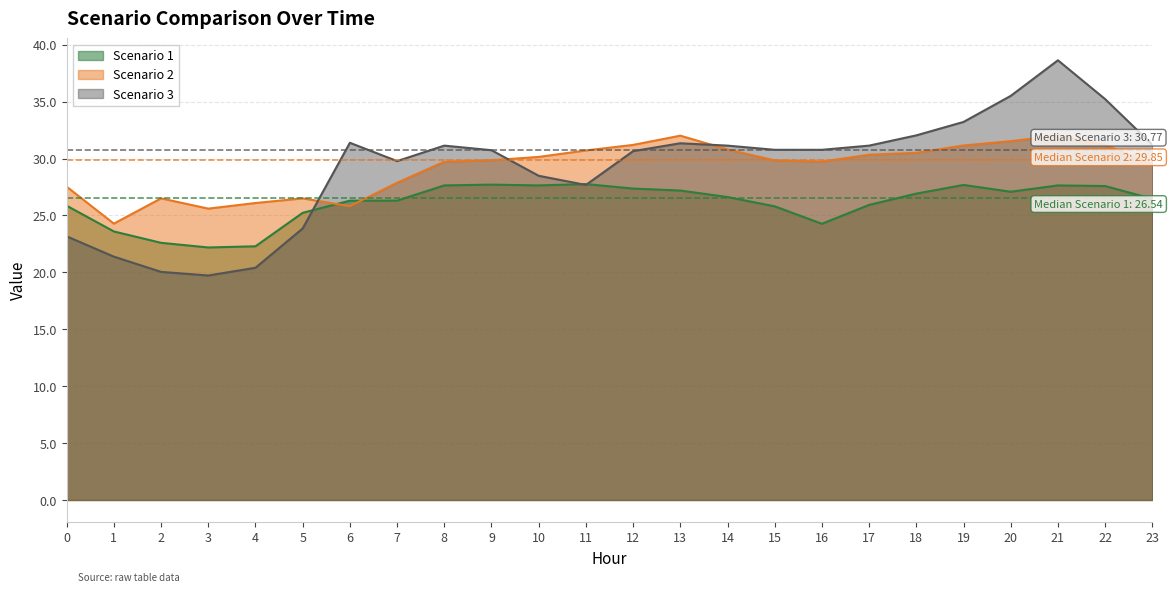

What is the sum of all Scenario 1 values?

625.7